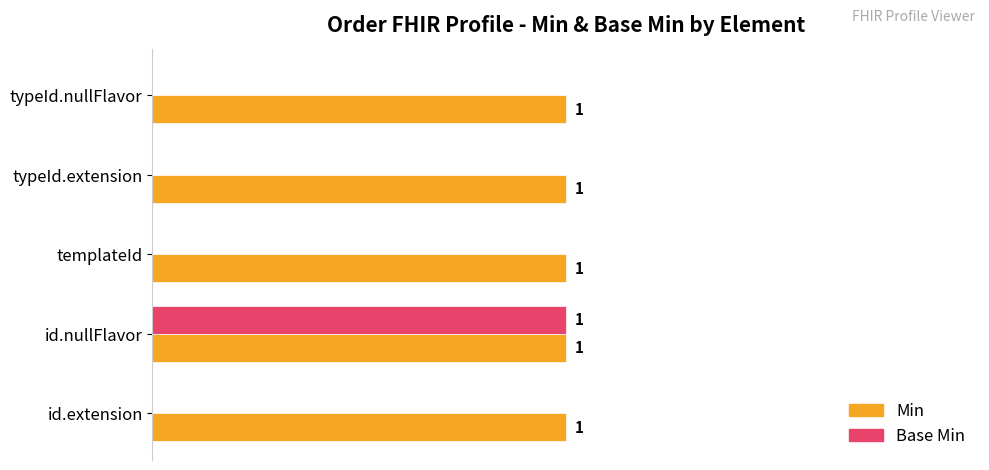

At which category is the sum across all series the highest?

id.nullFlavor